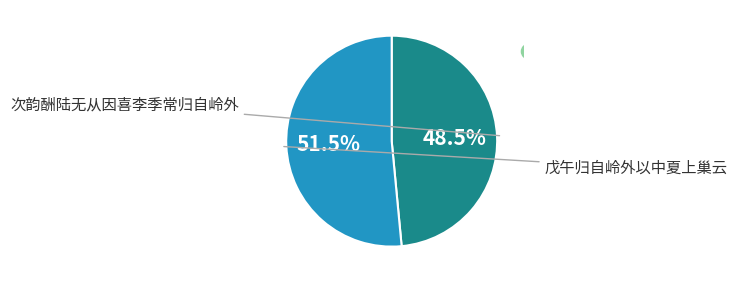

Is there a majority slice in this chart?

Yes